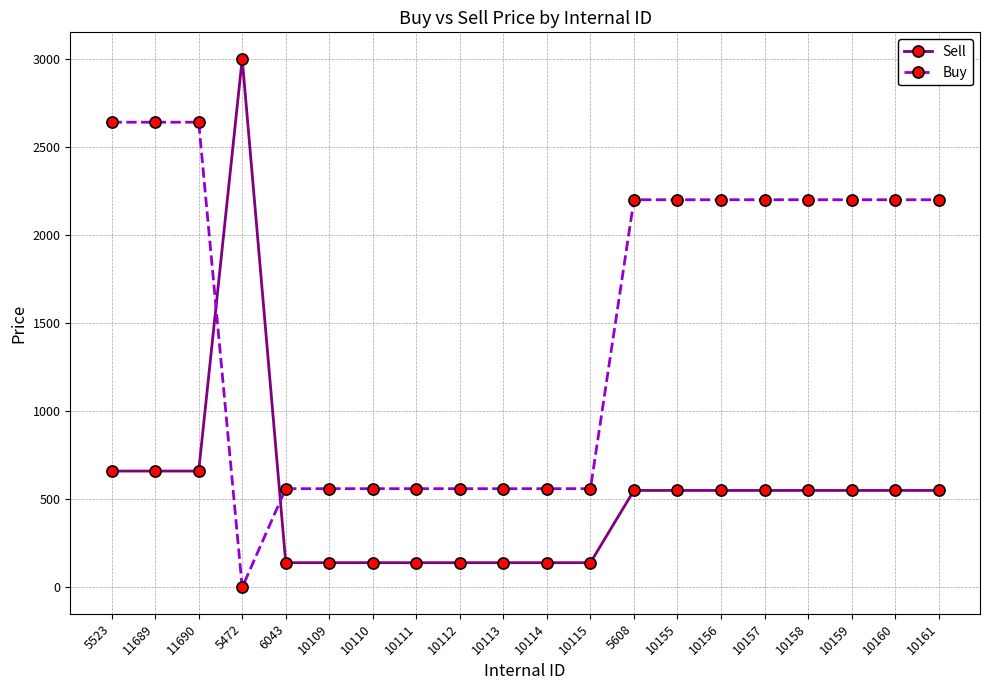

True or false: Buy has a value of 560 at 10113.

True